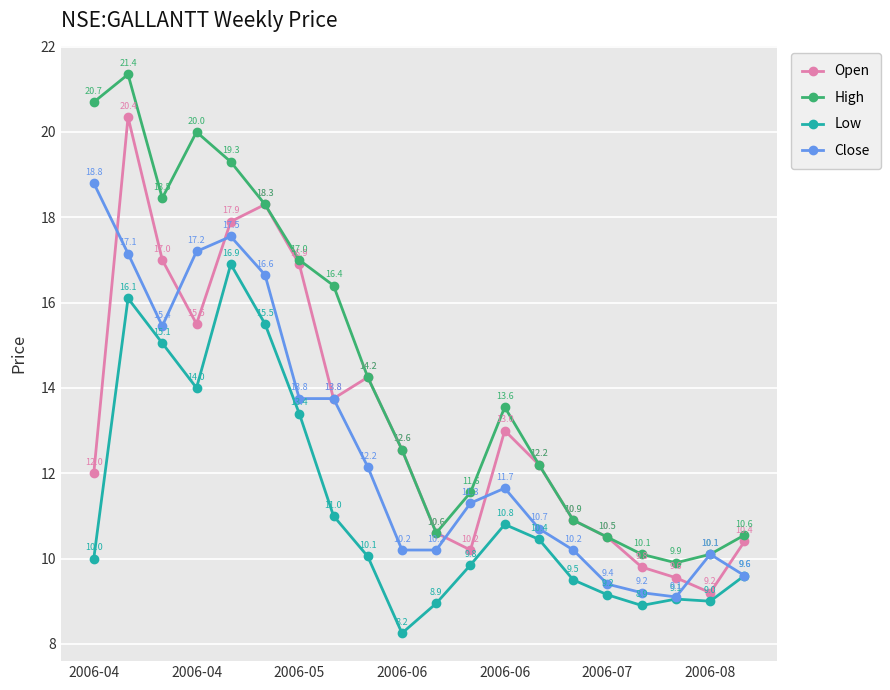

How many lines are shown in the chart?

4